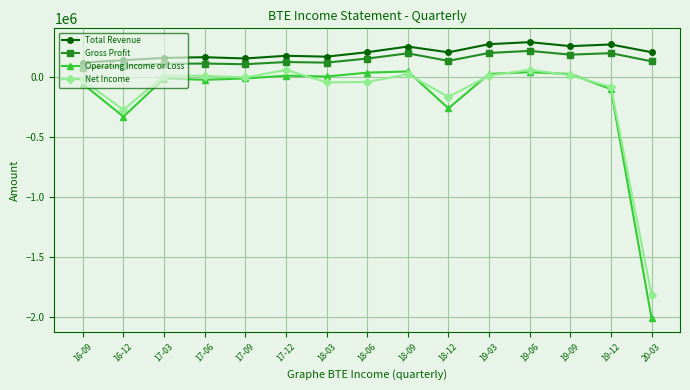

True or false: Net Income has more than 2 interior local peaks.

True